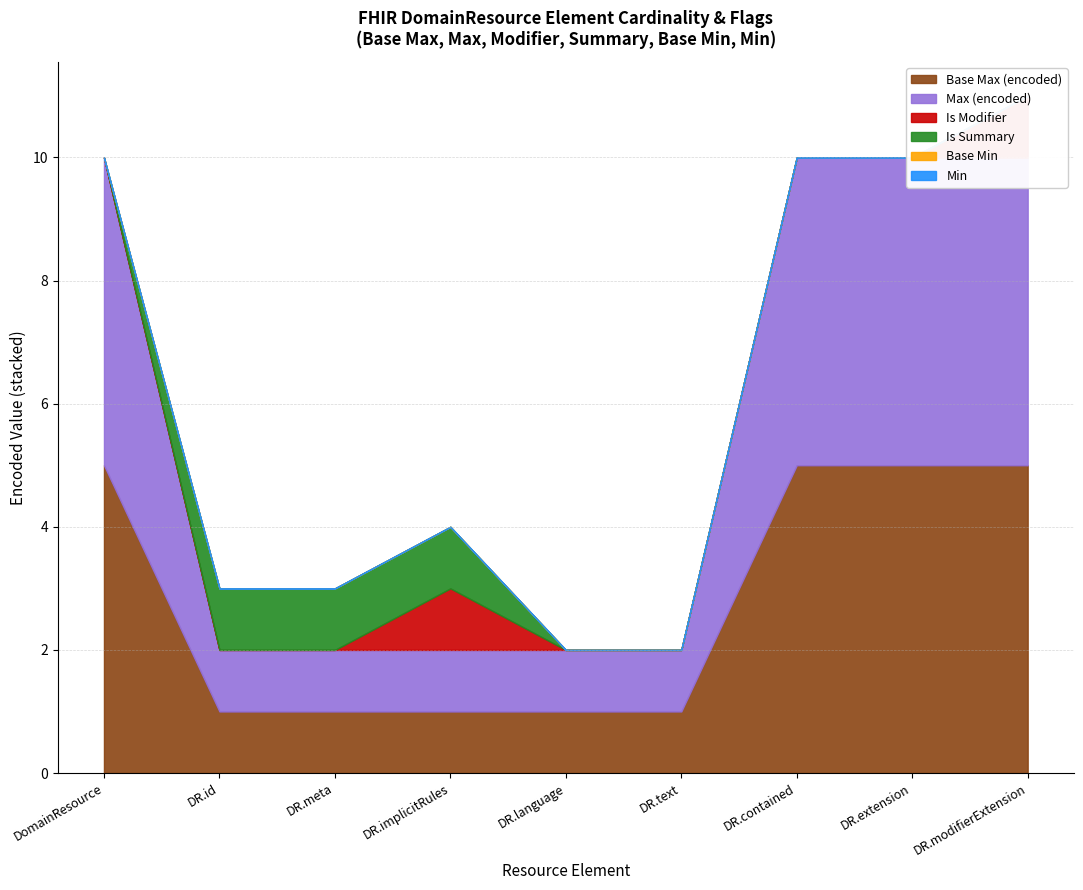

What is the approximate value of Max (encoded) at DomainResource.contained?

5